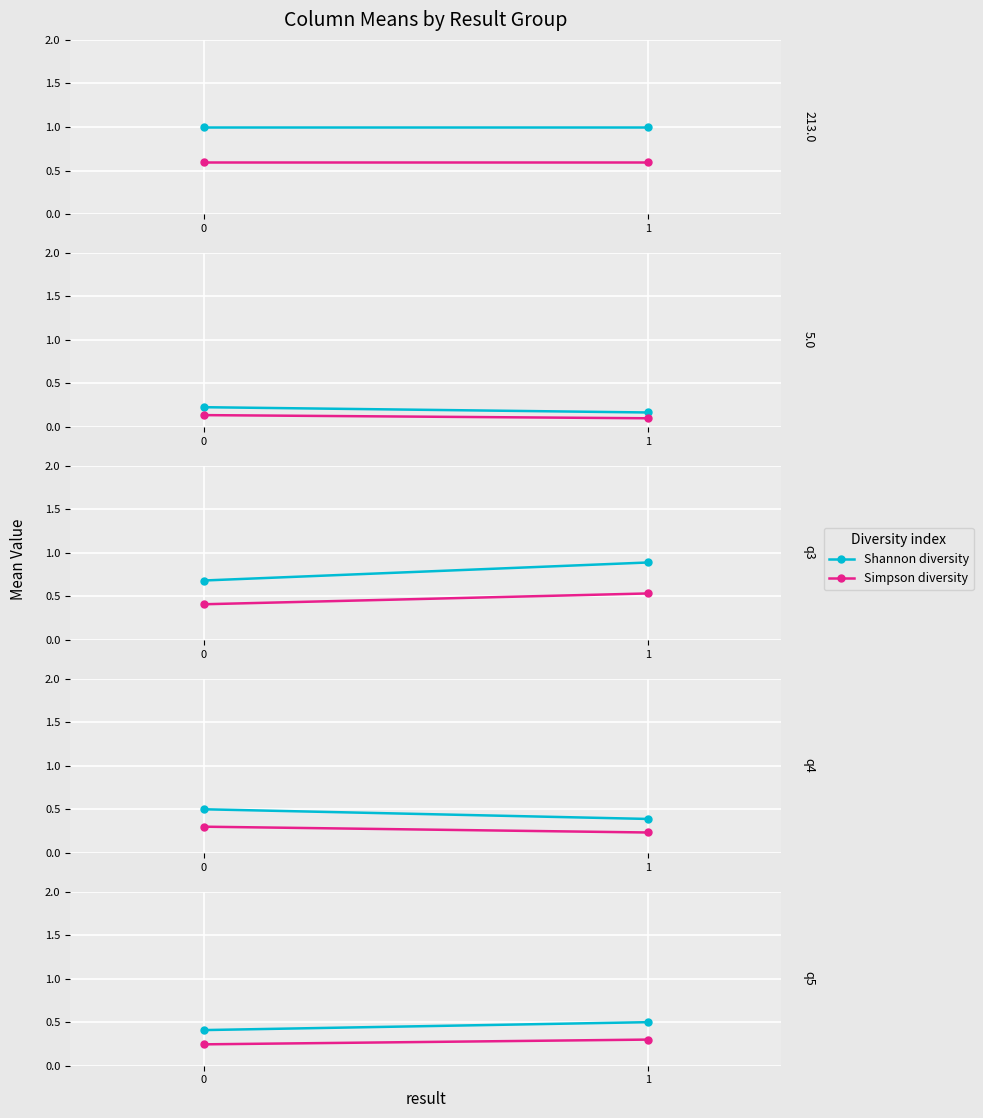

Count the Shannon diversity values in the range 0 to 1.

2